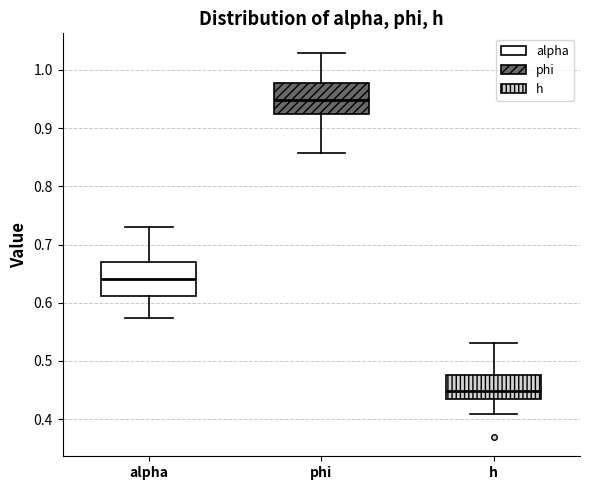

Reading left to right, transcribe this box plot: for each box, give where its median line is, the range the box spans, and where its two whiskers end, as read against the y-axis. The values are not printed on the chart, so give them approximately, as read against the axis.

alpha: median 0.64, box 0.61 to 0.67, whiskers 0.57 to 0.73
phi: median 0.95, box 0.92 to 0.98, whiskers 0.86 to 1.03
h: median 0.45, box 0.44 to 0.48, whiskers 0.41 to 0.53